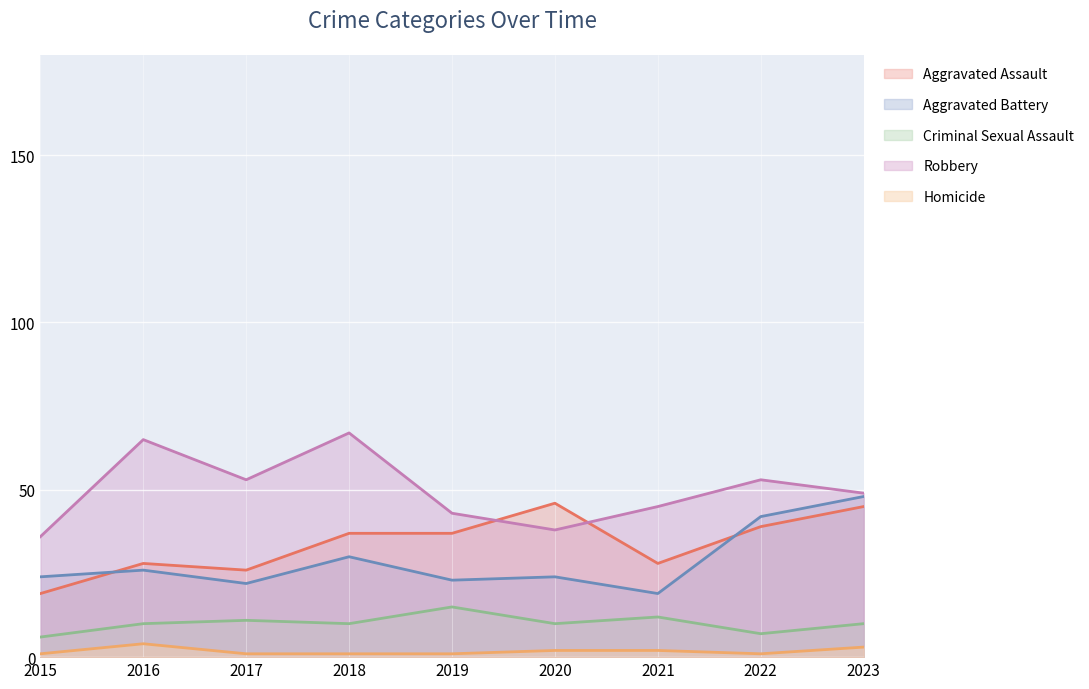

Reading right to left, transcribe all the data shown in this chart.

Aggravated Assault: 2023=45	2022=39	2021=28	2020=46	2019=37	2018=37	2017=26	2016=28	2015=19
Aggravated Battery: 2023=48	2022=42	2021=19	2020=24	2019=23	2018=30	2017=22	2016=26	2015=24
Criminal Sexual Assault: 2023=10	2022=7	2021=12	2020=10	2019=15	2018=10	2017=11	2016=10	2015=6
Robbery: 2023=49	2022=53	2021=45	2020=38	2019=43	2018=67	2017=53	2016=65	2015=36
Homicide: 2023=3	2022=1	2021=2	2020=2	2019=1	2018=1	2017=1	2016=4	2015=1